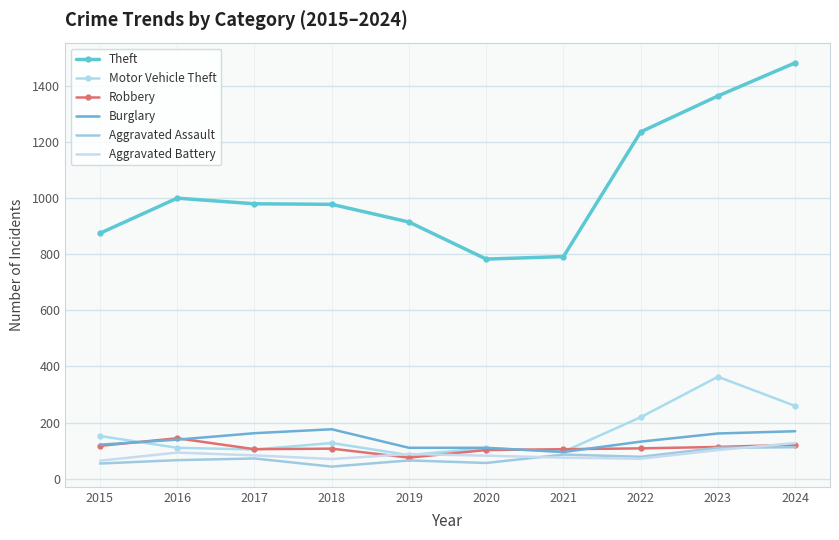

True or false: Theft and Burglary cross at least once.

False